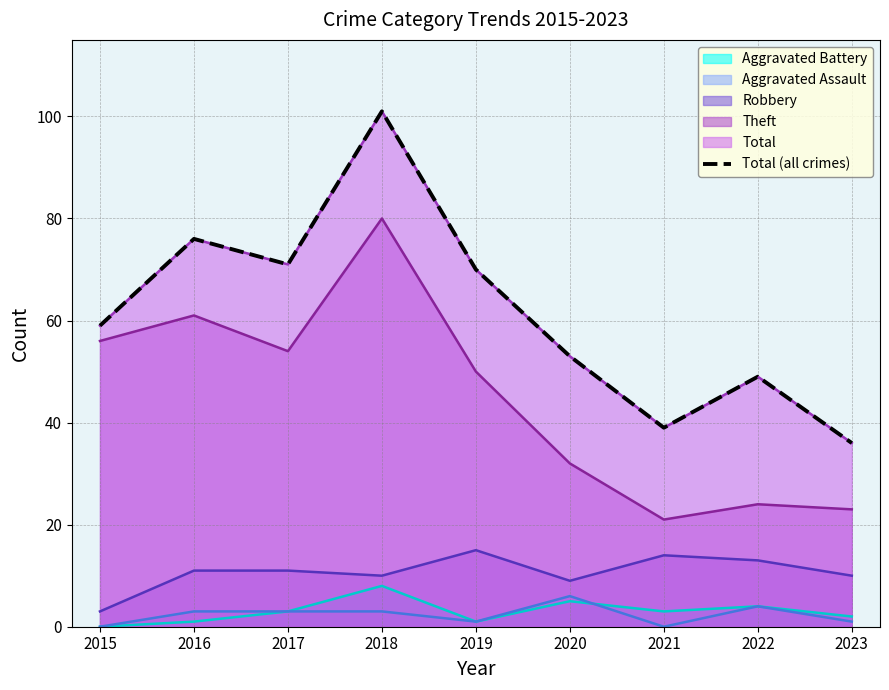

What is the change in value from 2015 to 2023?

-23